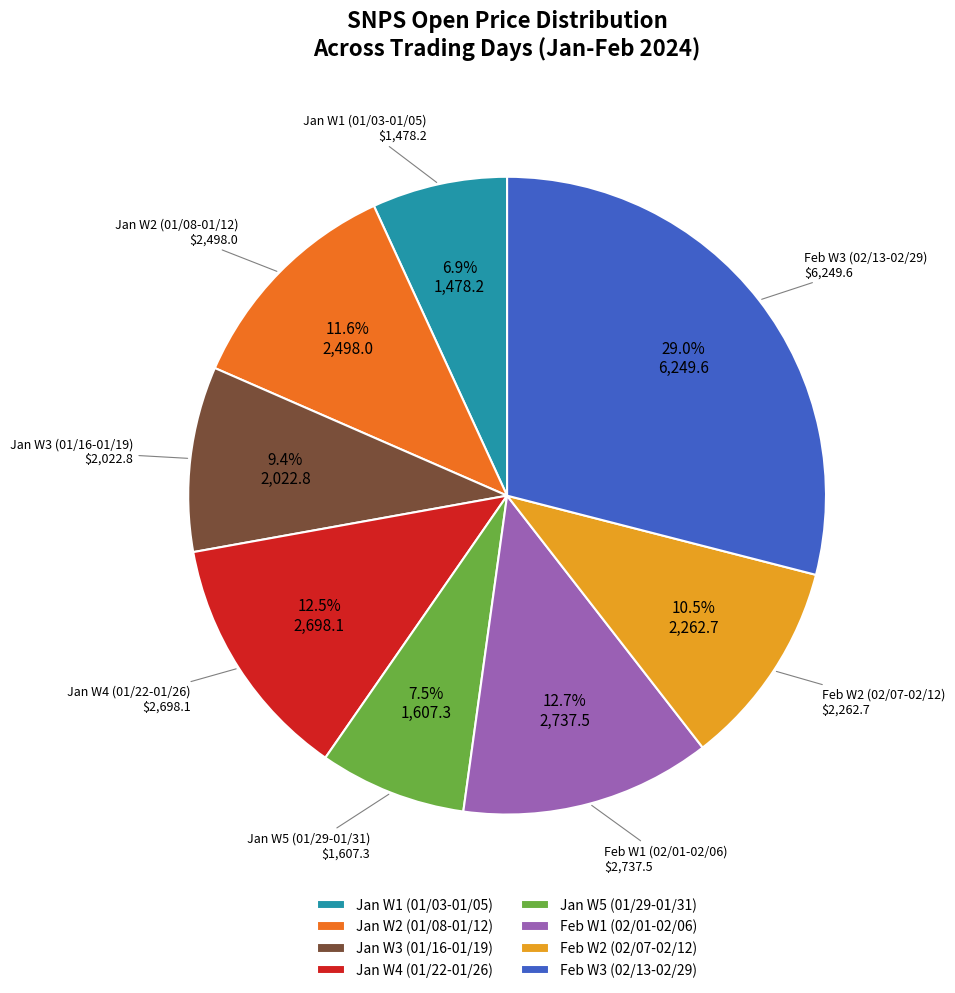

What percentage do Jan W5 (01/29-01/31) and Feb W2 (02/07-02/12) together represent?

18.0%